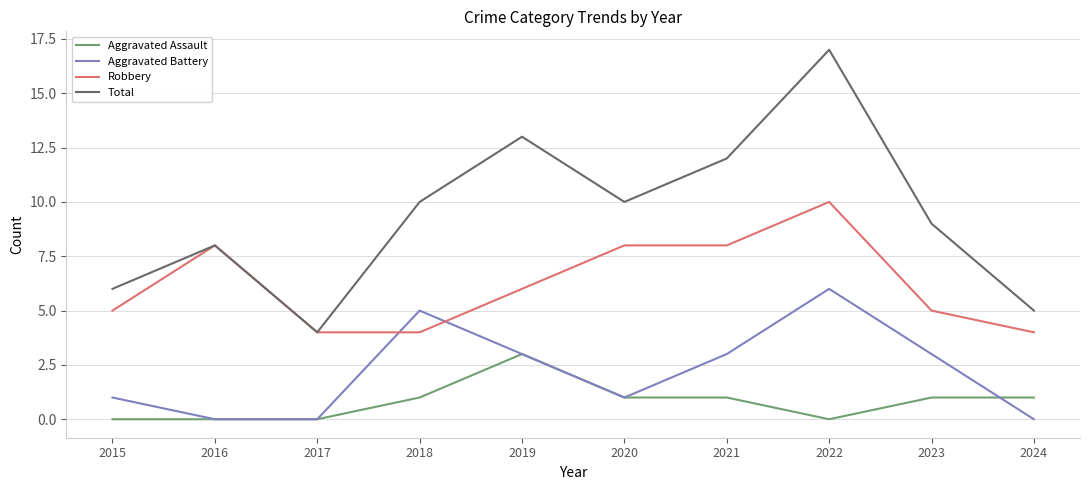

What are all the series names shown in the legend?

Aggravated Assault, Aggravated Battery, Robbery, Total